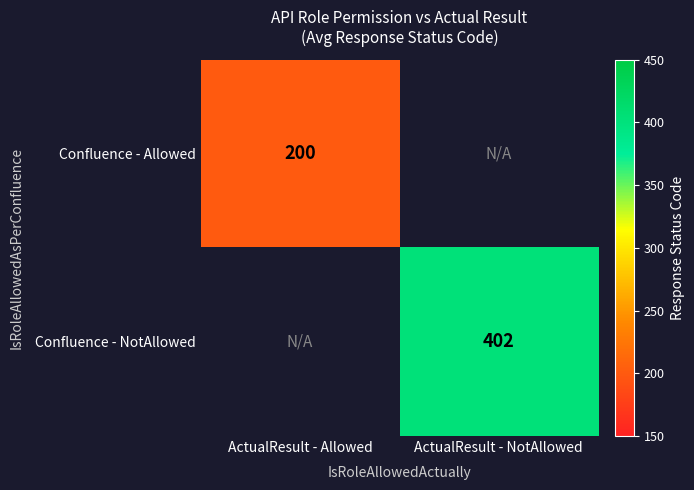

Is the value of Confluence - Allowed at ActualResult - Allowed greater than the value of Confluence - NotAllowed at ActualResult - NotAllowed?

No